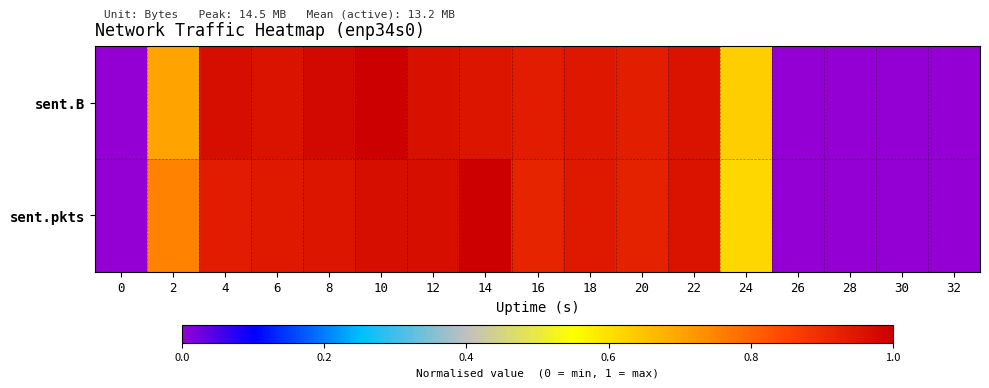

At 14, list the series in order from smallest to largest.

sent.B, sent.pkts